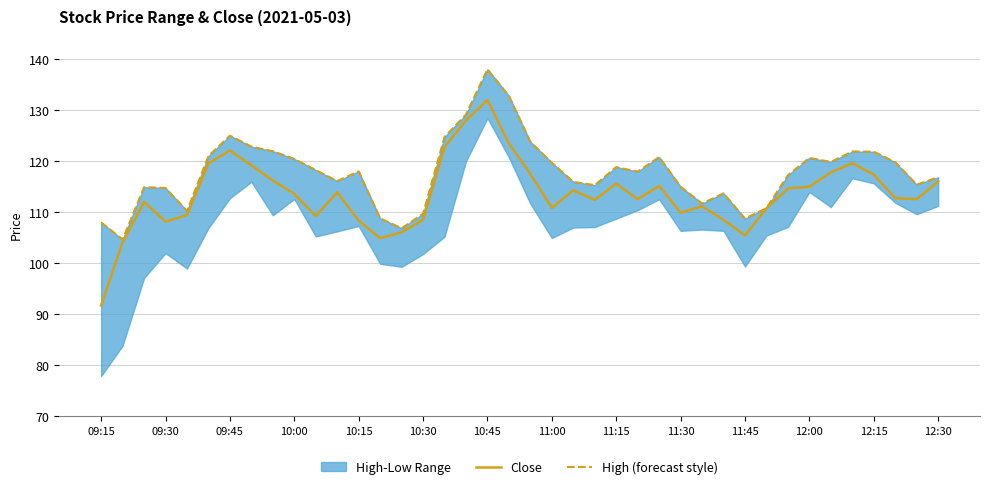

True or false: Close has more than 2 points higher than both neighbors.

True